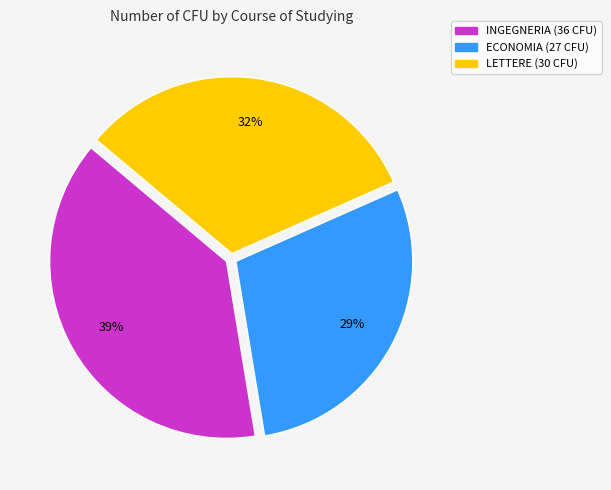

Is there any slice that represents more than half of the pie?

No